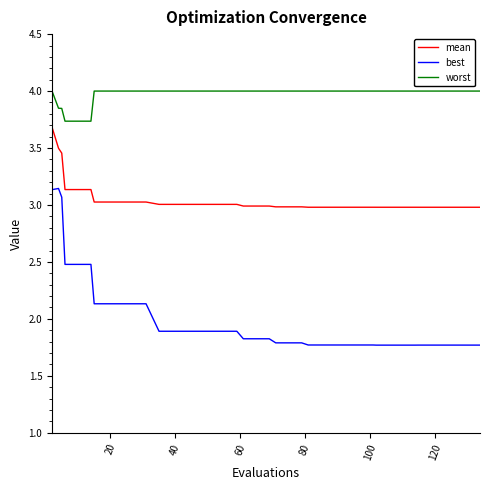

True or false: mean and best cross at least once.

False